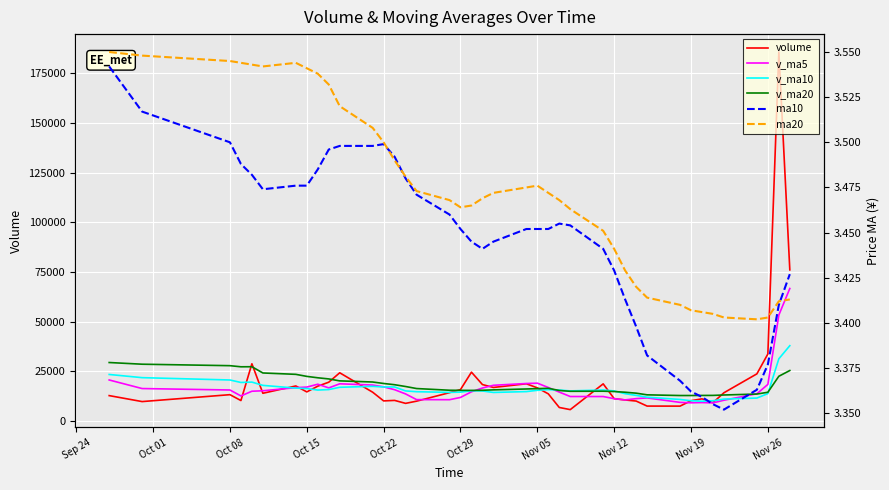

The ma20 series shows 6.2 at Nov 05. True or false?

False